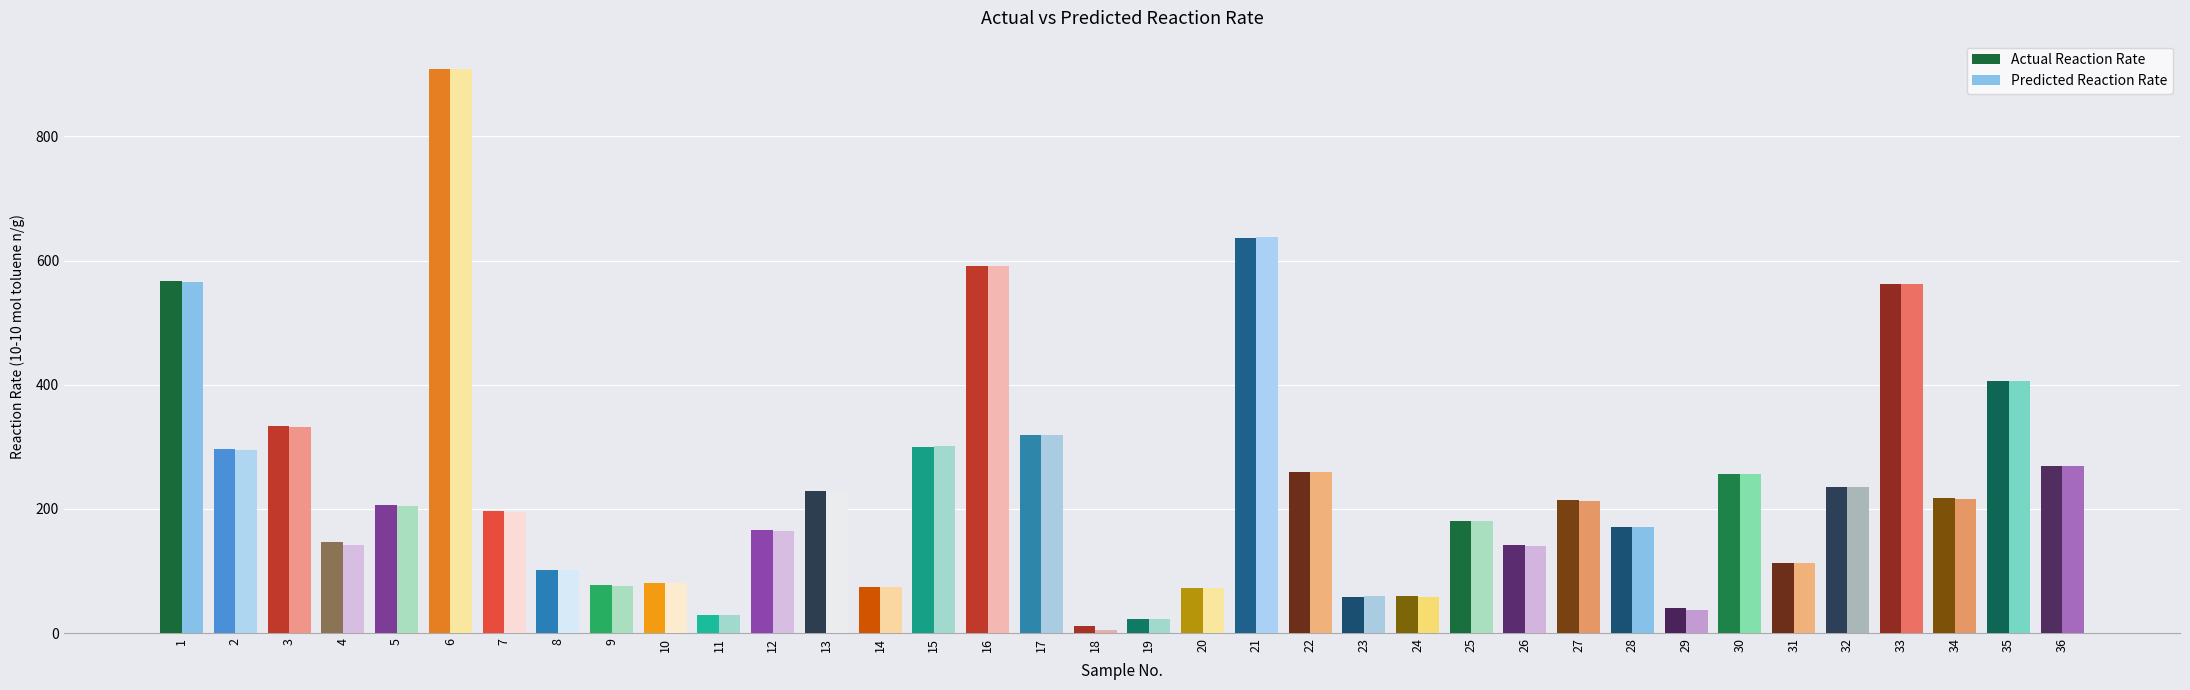

What is the sum of all Predicted Reaction Rate values?

8522.5